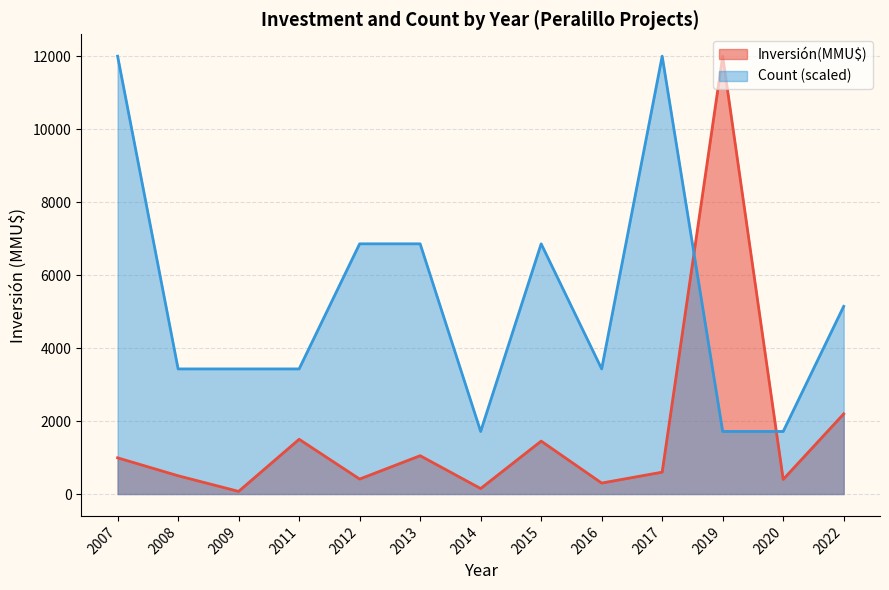

What is the difference between the highest and lowest values at 2017?

11401.0